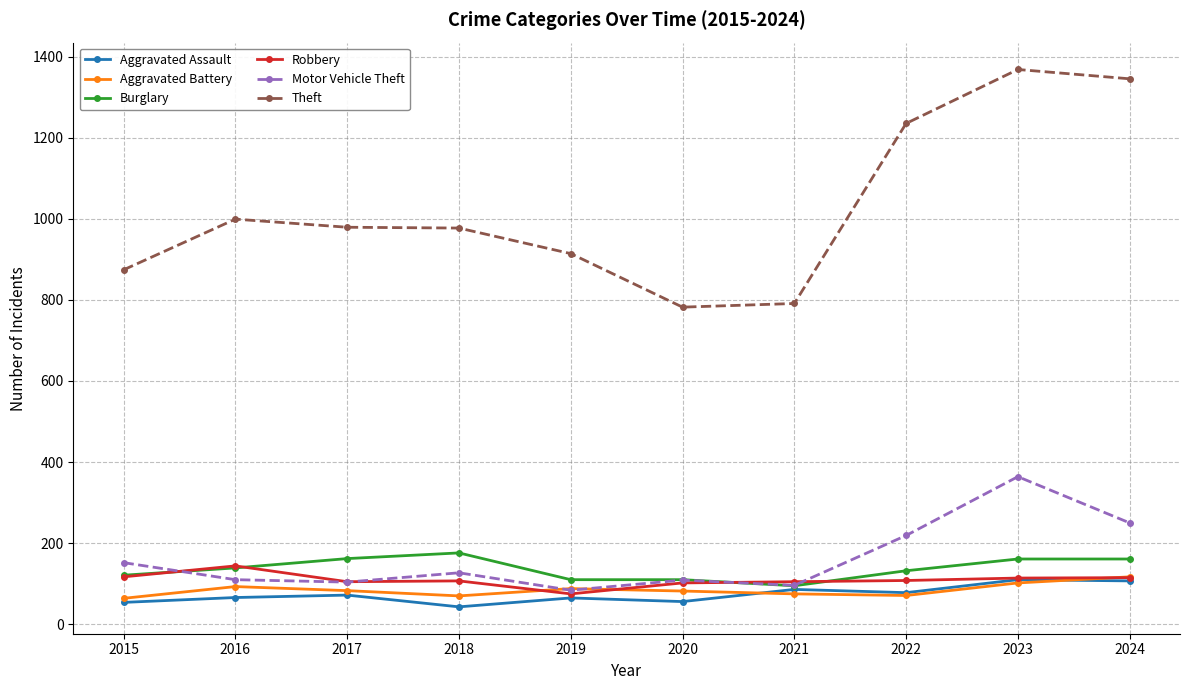

Which series has the widest spread of values?

Theft